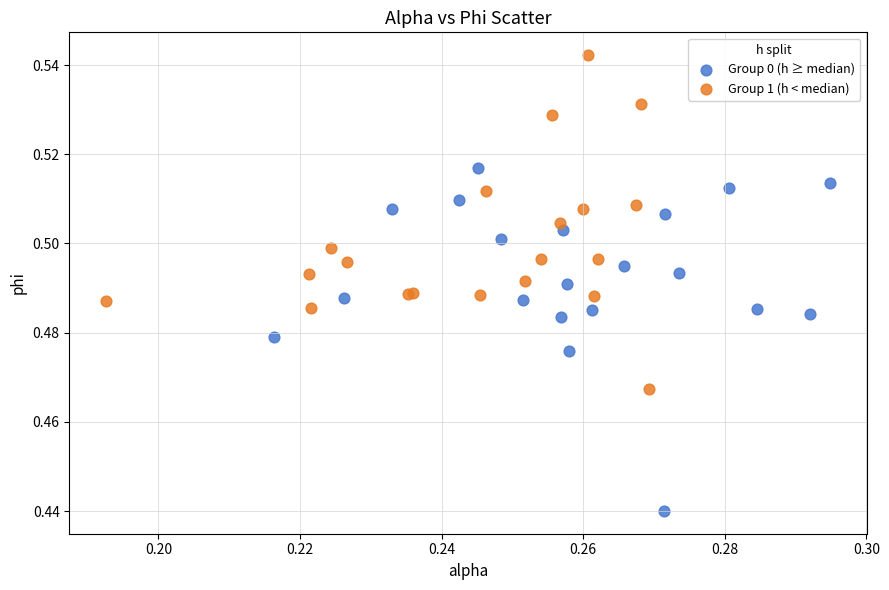

Which series contains the lowest Y value?

Group 0 (h ≥ median)